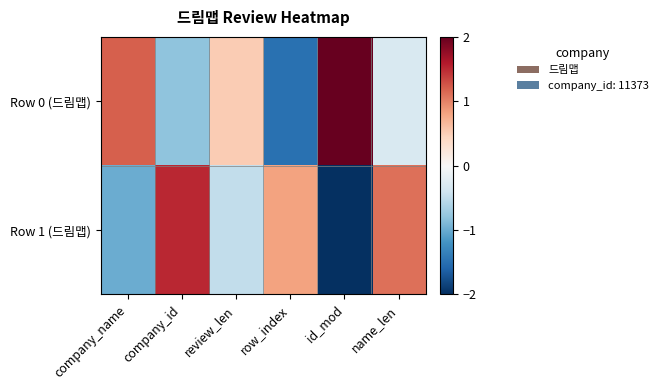

How many series are shown in this chart?

2